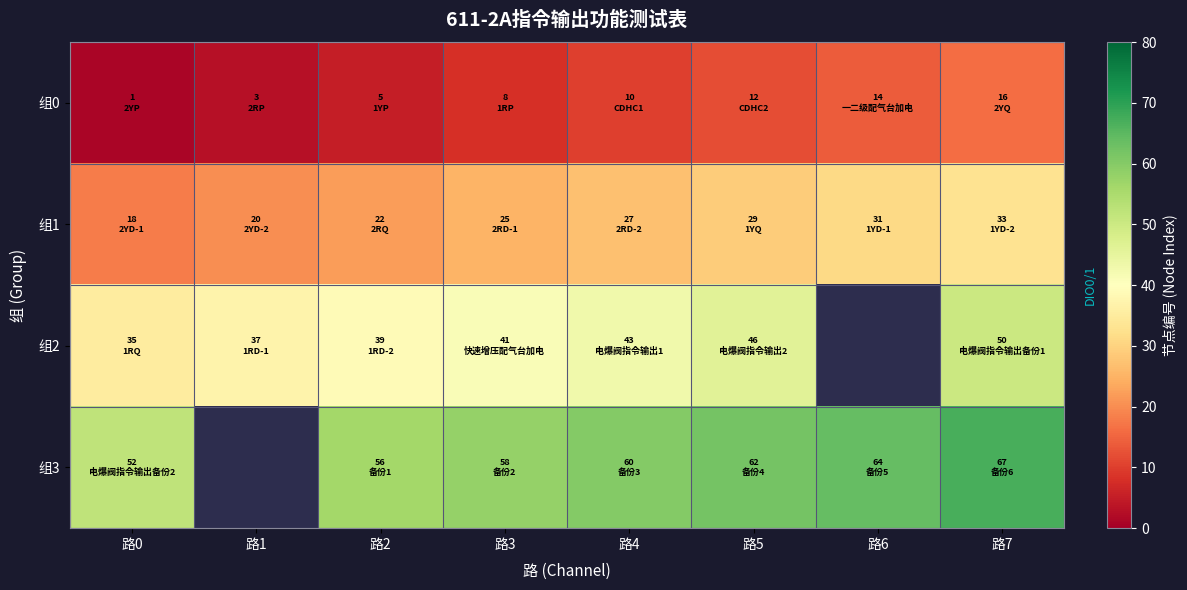

At which category is the sum across all series the highest?

路7